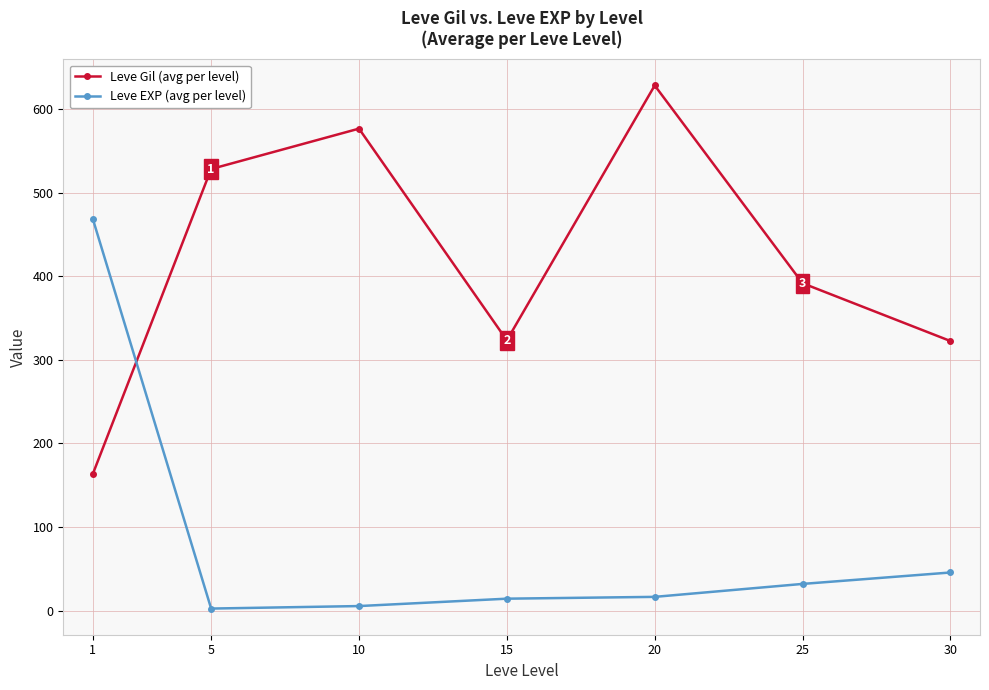

Which series changed the most between 1 and 10?

Leve EXP (avg per level)